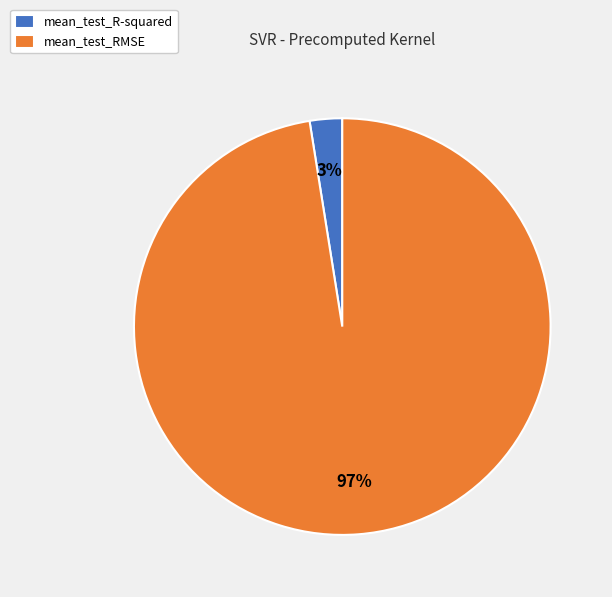

What is the majority slice?

mean_test_RMSE